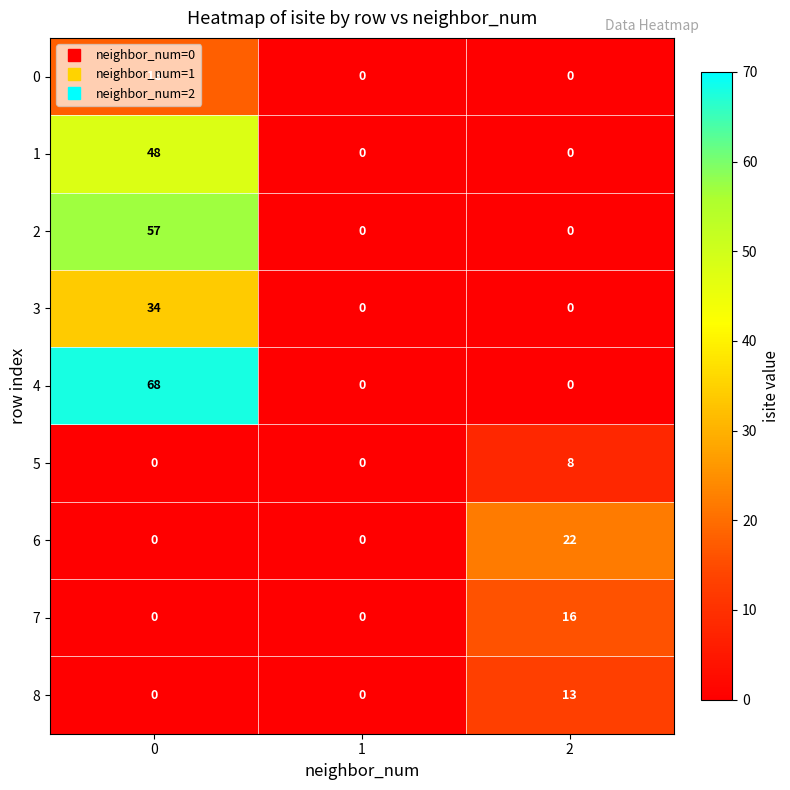

How many series are shown in this chart?

9